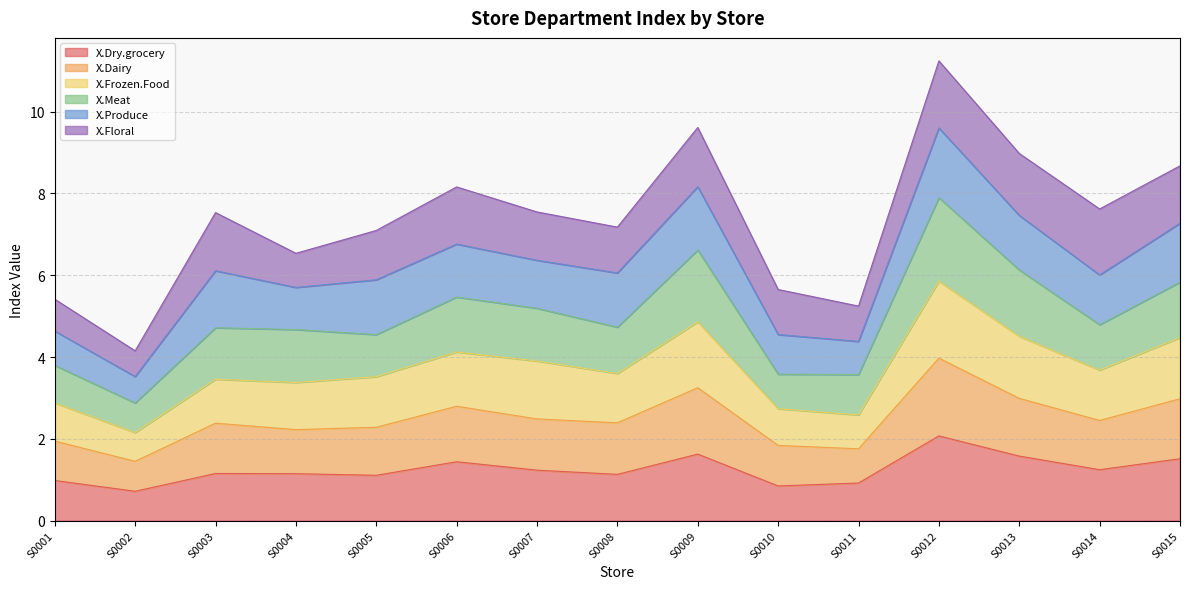

What is the minimum value for X.Dry.grocery?

0.7